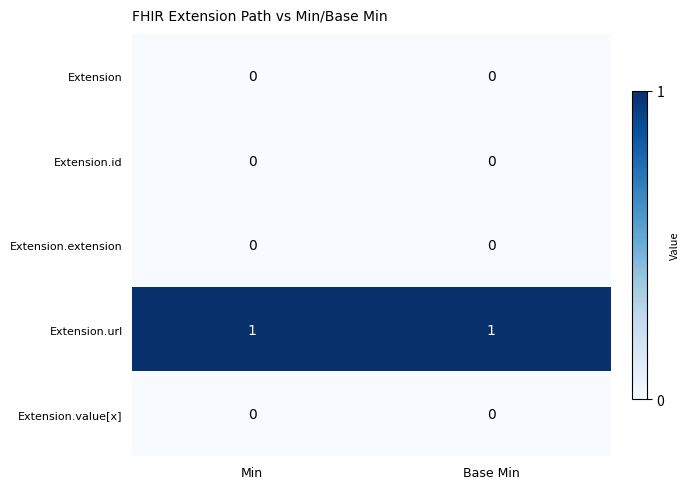

At how many categories does at least one series exceed 0?

2